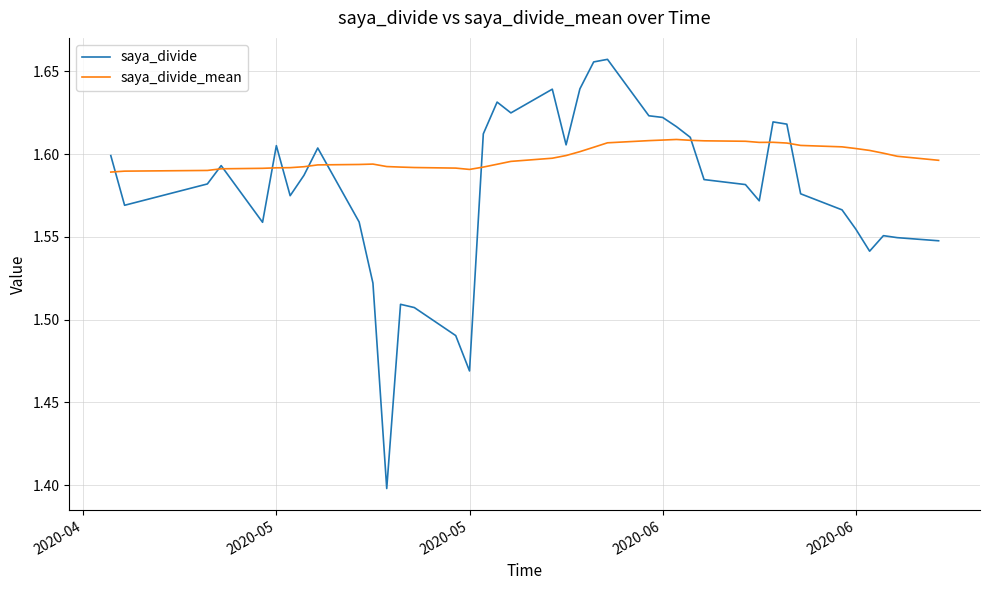

Rank the series by their maximum value, from highest to lowest.

saya_divide, saya_divide_mean